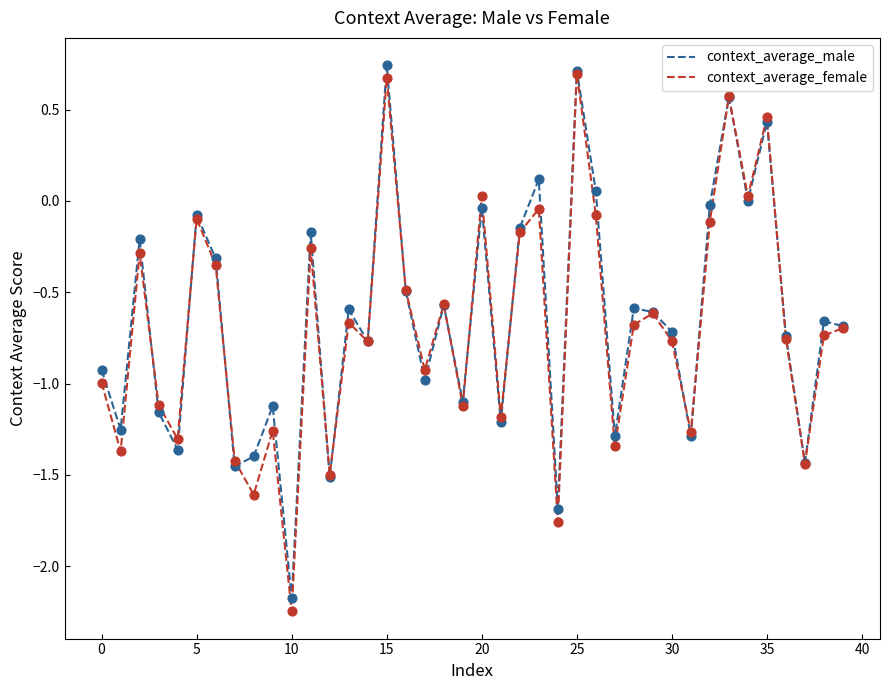

Which series has the widest spread of values?

context_average_female